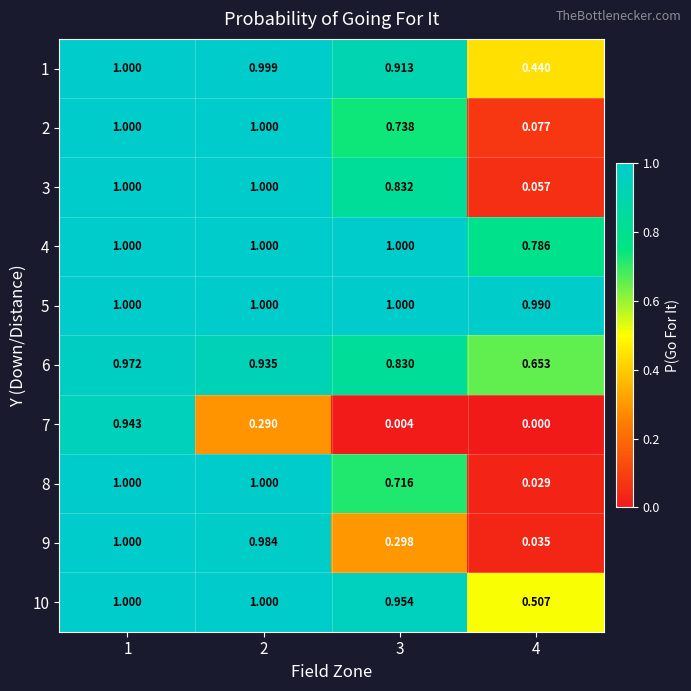

Which series has the widest spread of values?

8